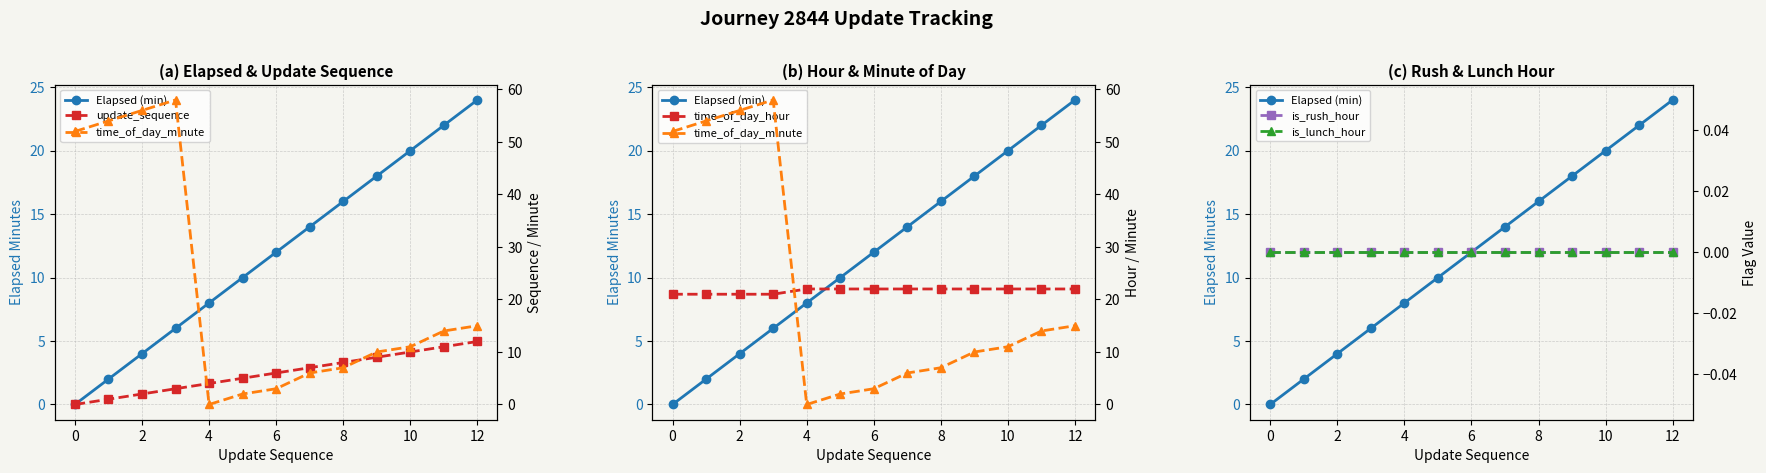

How many lines are shown in the chart?

6